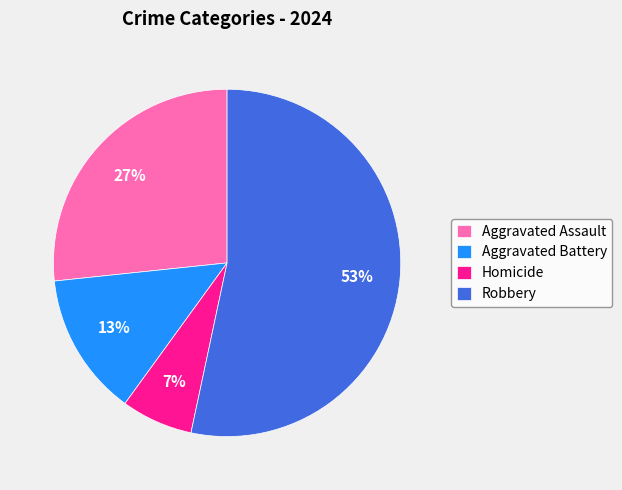

Rank the categories by value from lowest to highest.

Homicide, Aggravated Battery, Aggravated Assault, Robbery